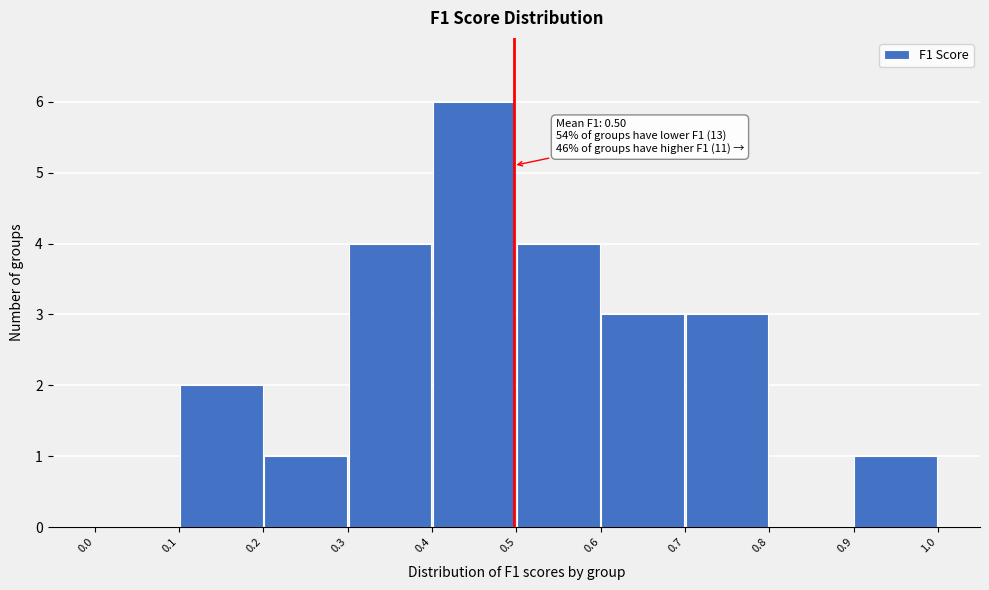

Which range on the x-axis has the tallest bar?

0.4 to 0.5